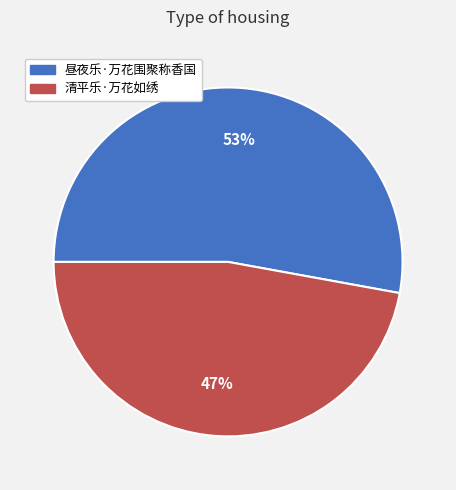

How many segments does this pie chart have?

2